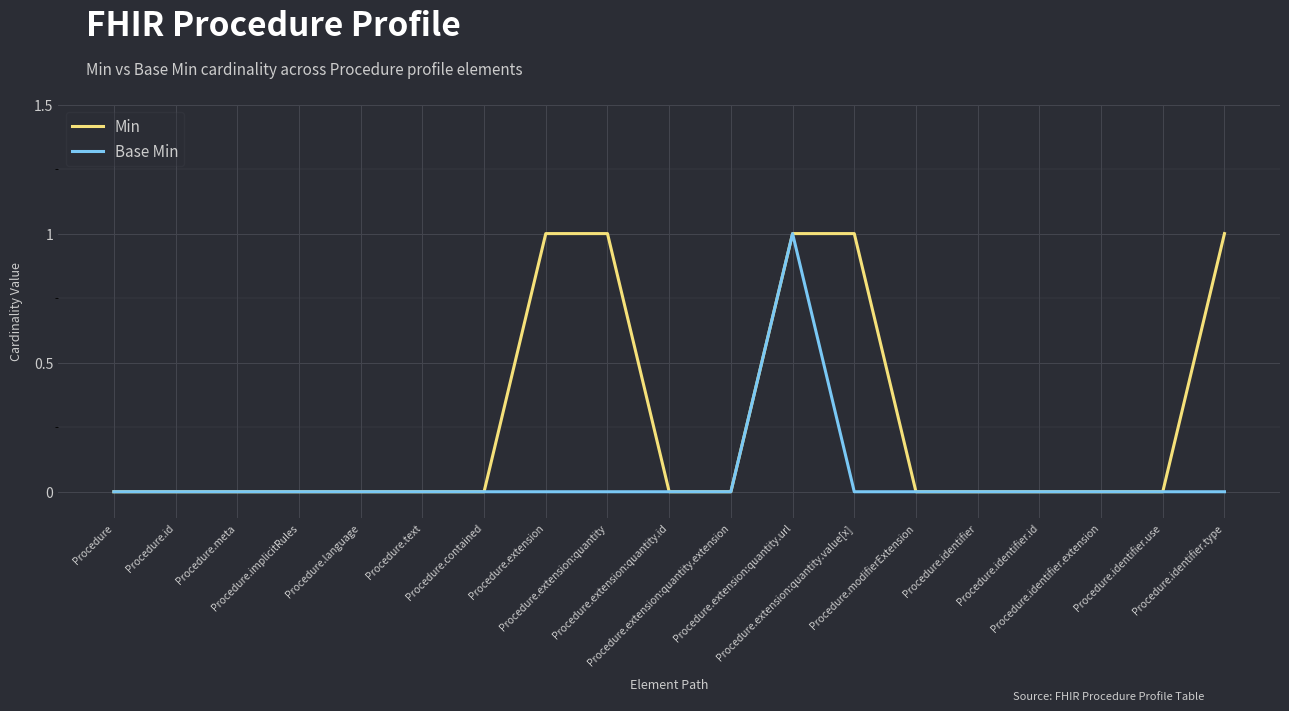

Reading left to right, extract all data points from this chart.

Min: 0	0	0	0	0	0	0	1	1	0	0	1	1	0	0	0	0	0	1
Base Min: 0	0	0	0	0	0	0	0	0	0	0	1	0	0	0	0	0	0	0